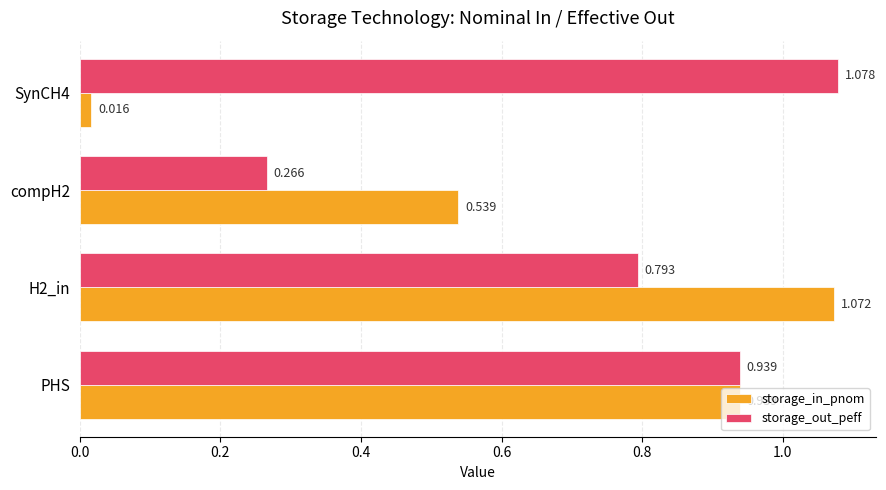

Rank the series at H2_in from lowest to highest value.

storage_out_peff, storage_in_pnom